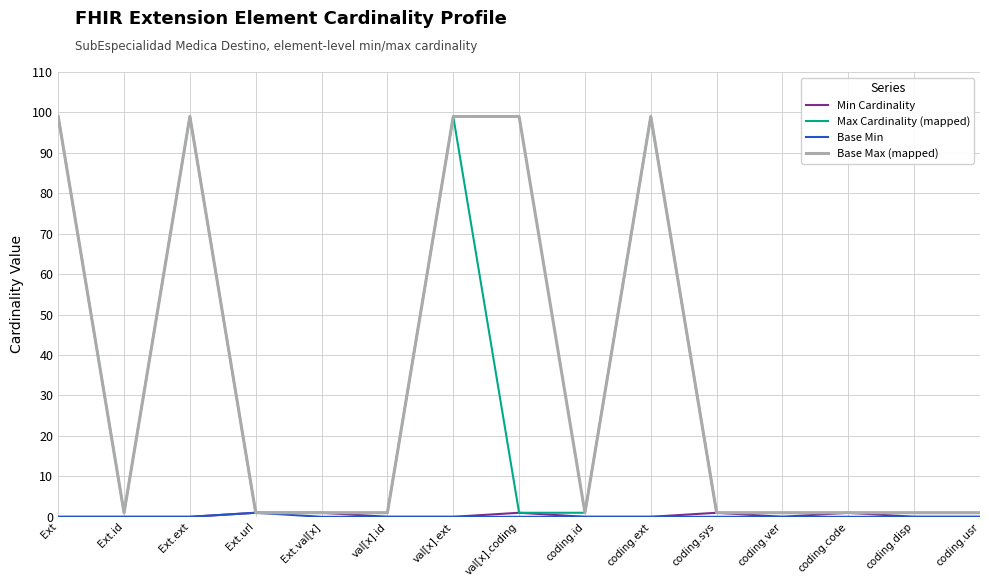

What position from the left is coding.ext?

10